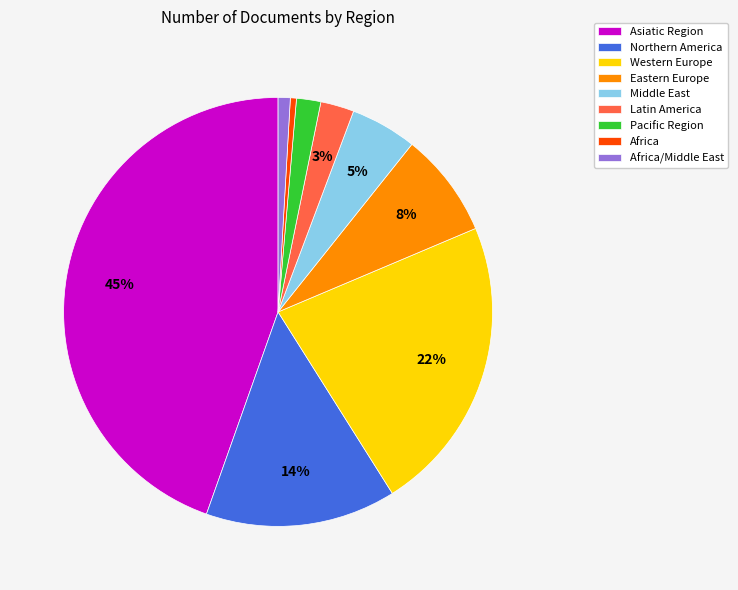

To the nearest percent, what percentage of the pie is Pacific Region?

2%